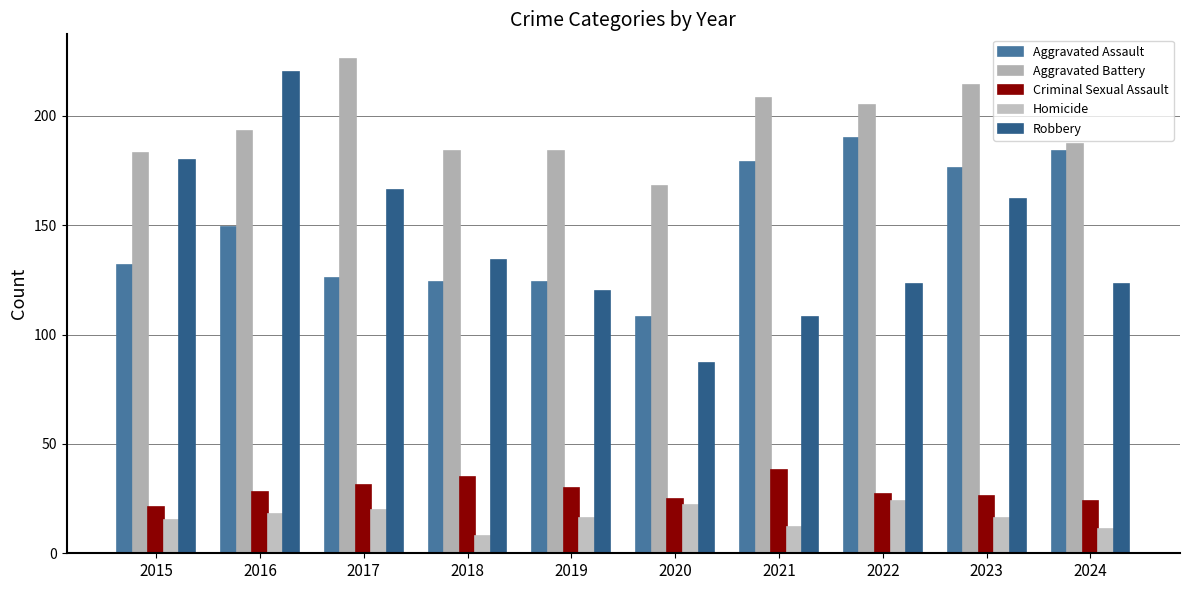

How many bars are there in each group?

5